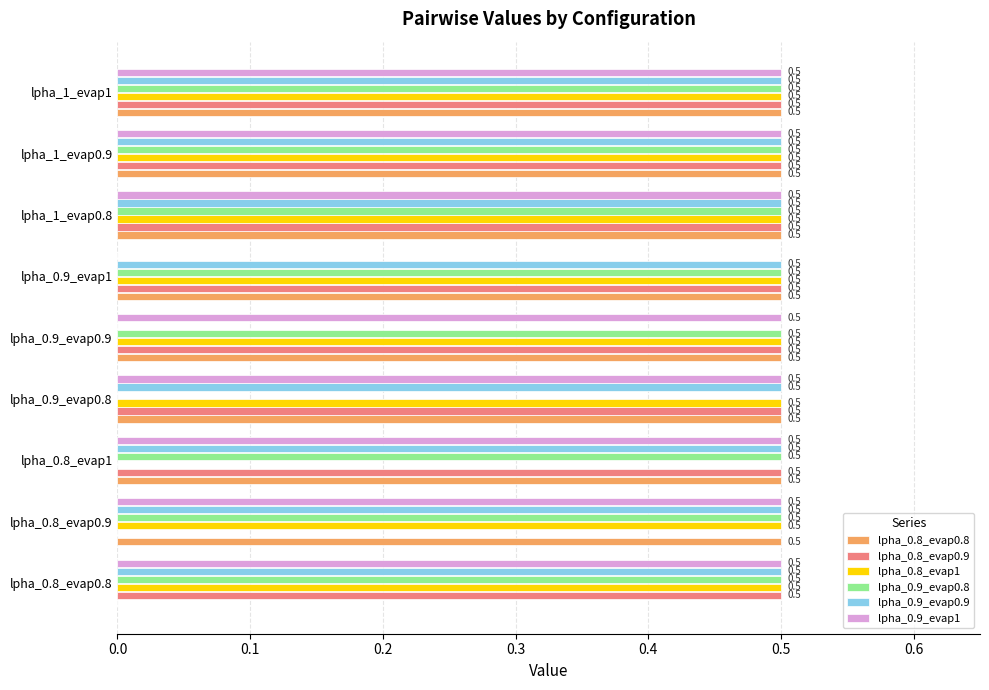

Read the lpha_0.8_evap1 value at lpha_0.8_evap0.8.

0.5